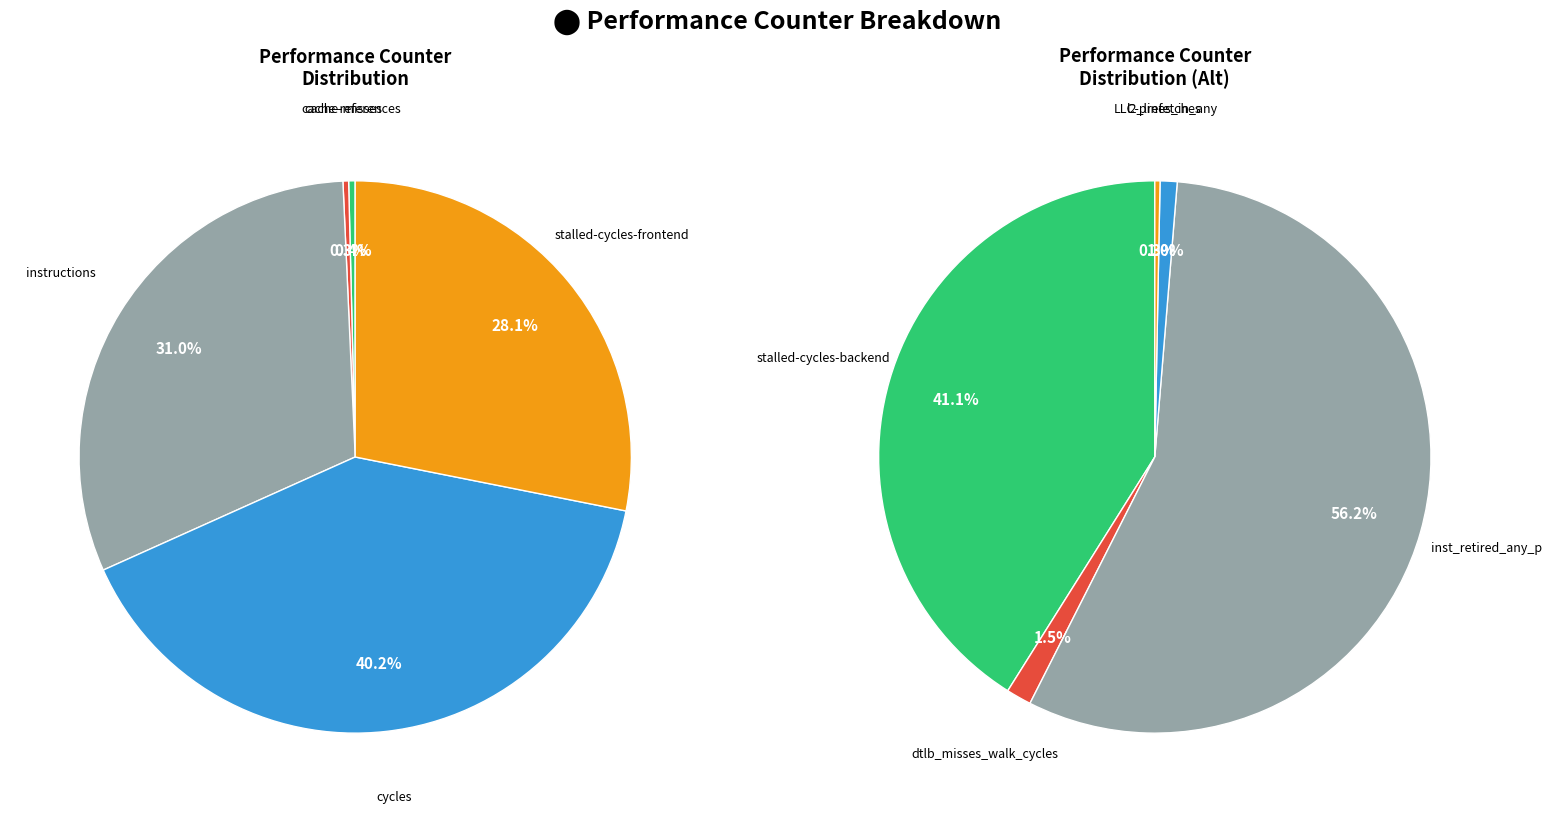

What is the ratio of the value at cache-references to the value at LLC-prefetches?

2.2